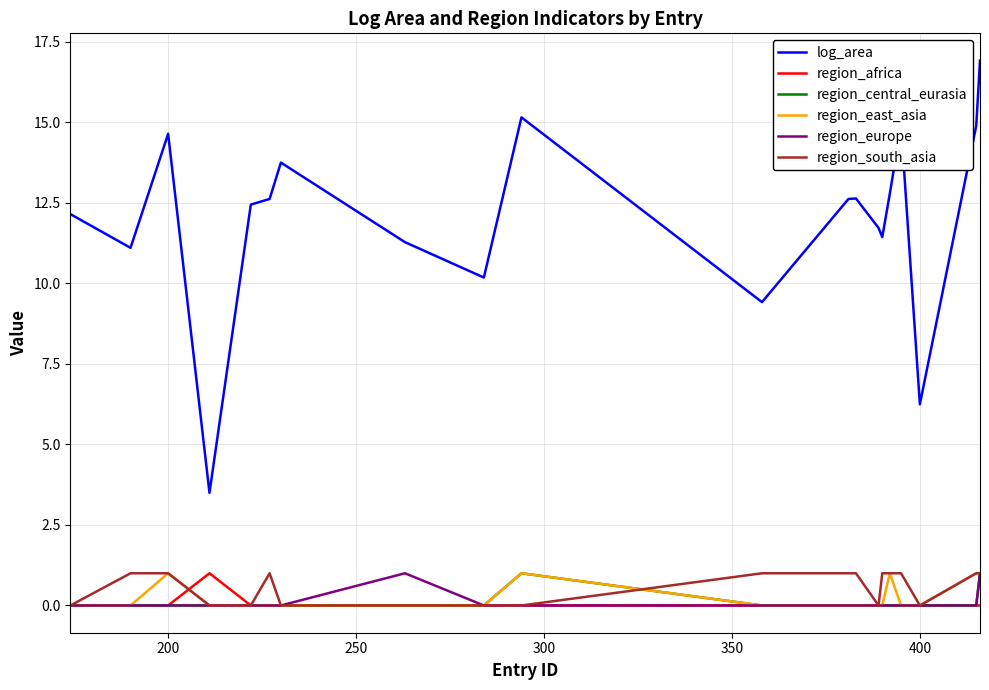

What is the average value of the region_europe series?

0.1